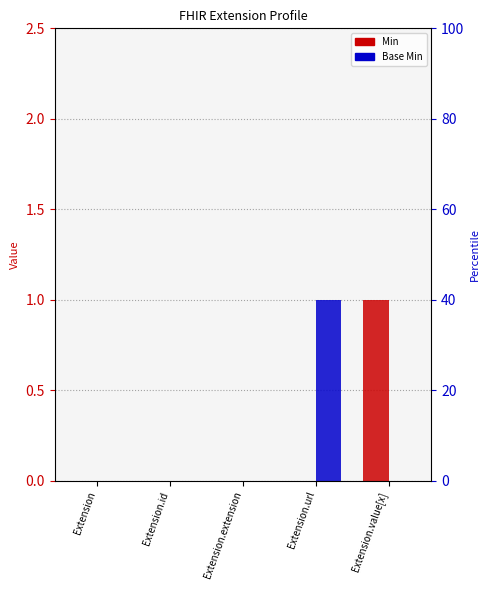

What is the spread (max minus min) of values at Extension.value[x]?

1